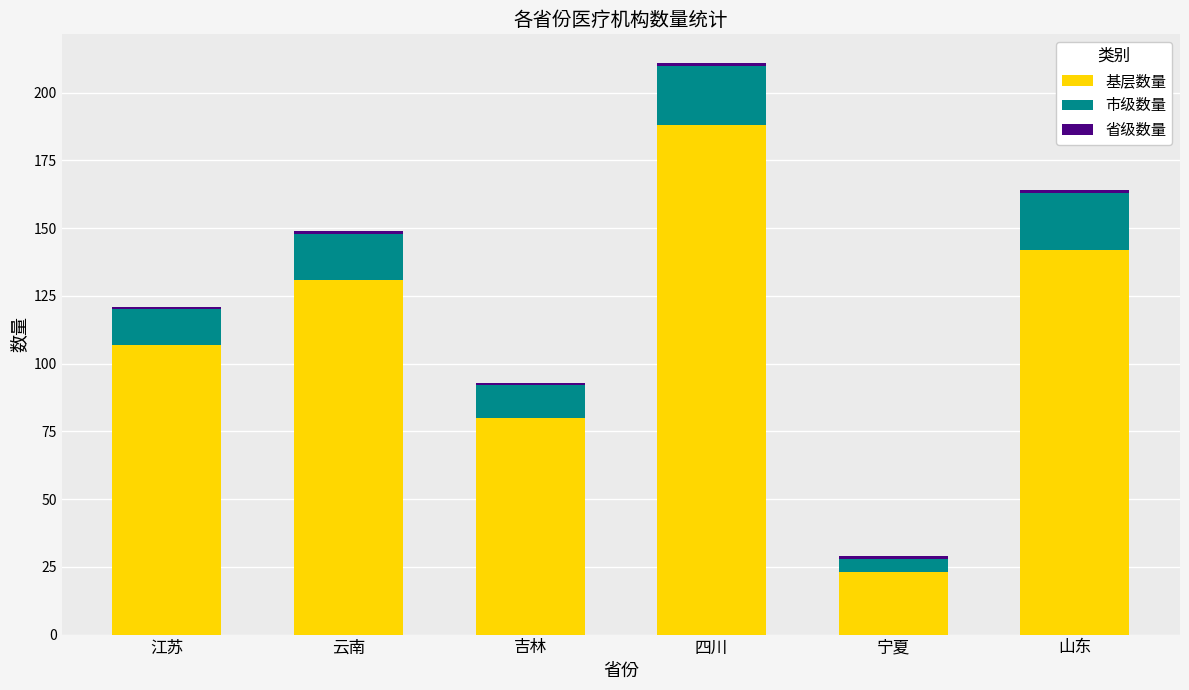

At which category is the sum across all series the highest?

四川